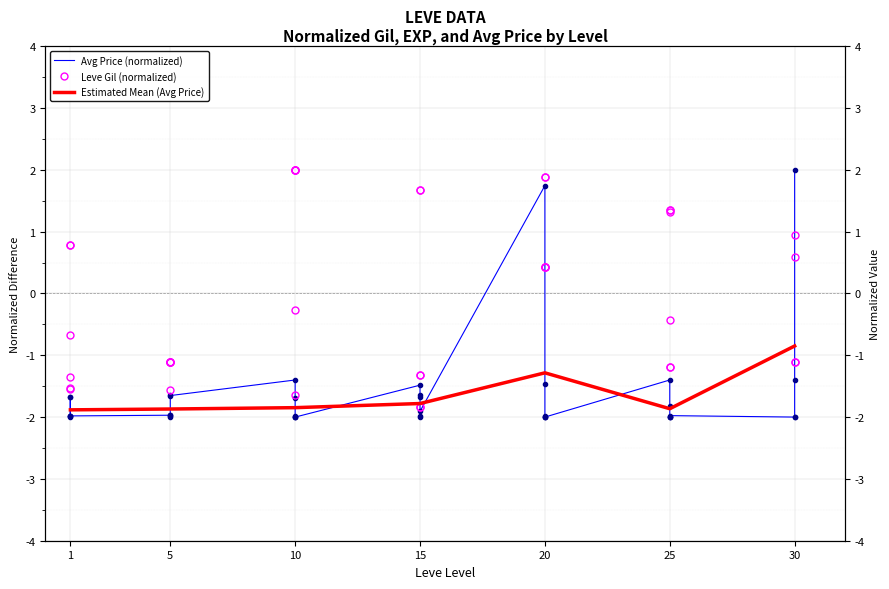

How many times do currentAveragePrice and Leve Gil cross each other?

3